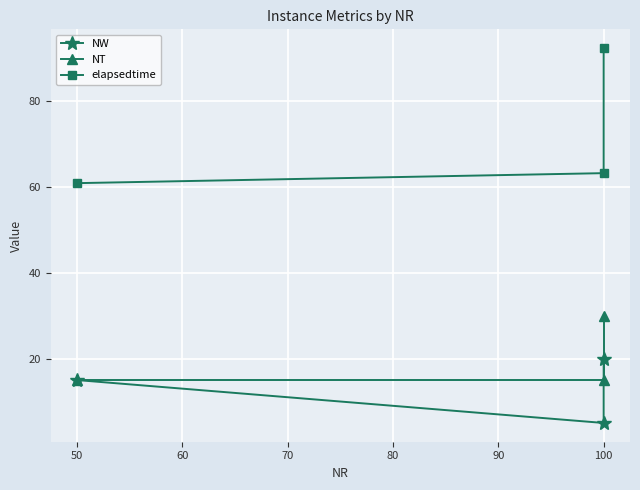

What is the sum of all NT values?

60.0